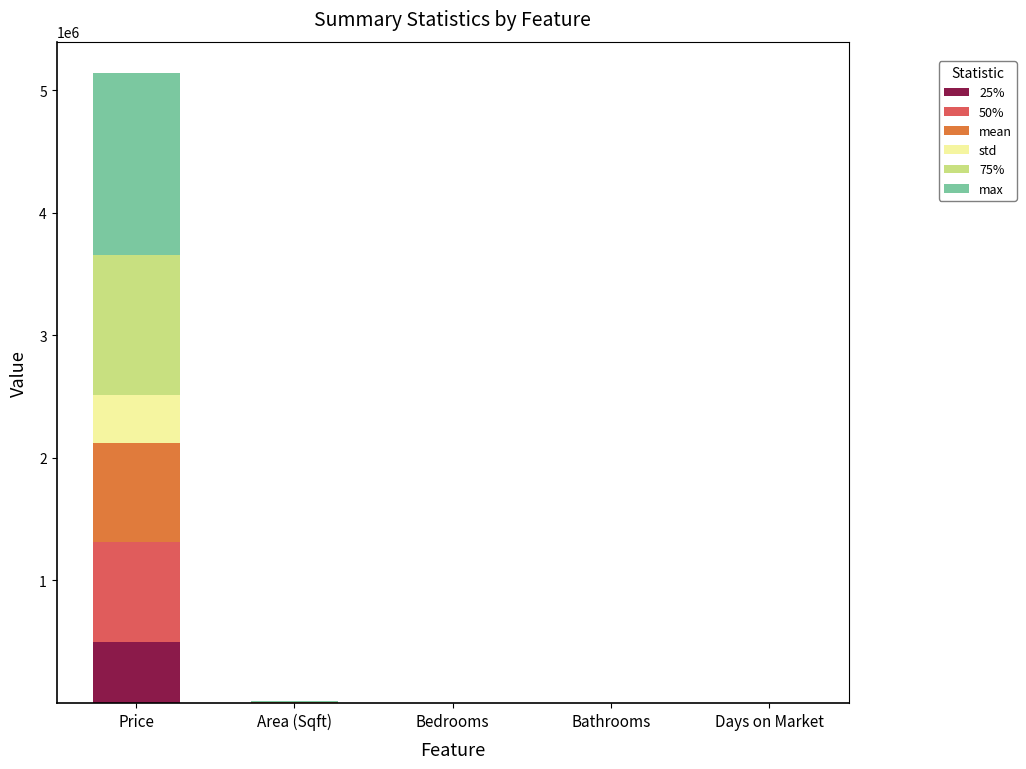

What is the total value across all series at Price?

5138099.5